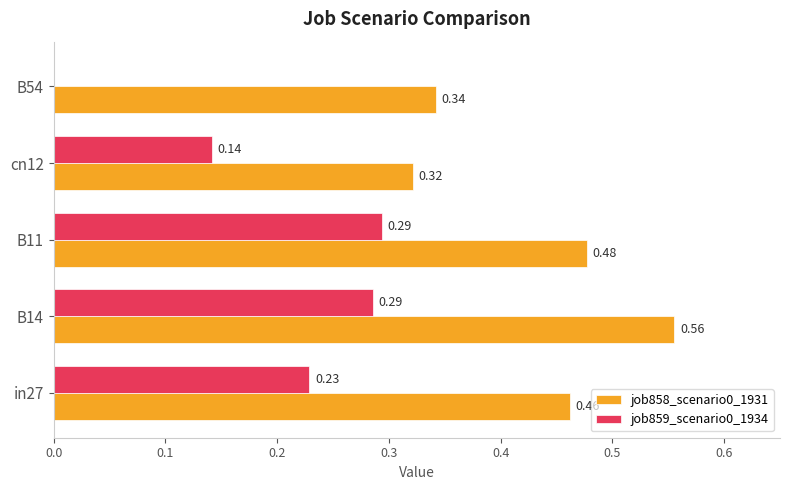

What is the sum of all job858_scenario0_1931 values?

2.2